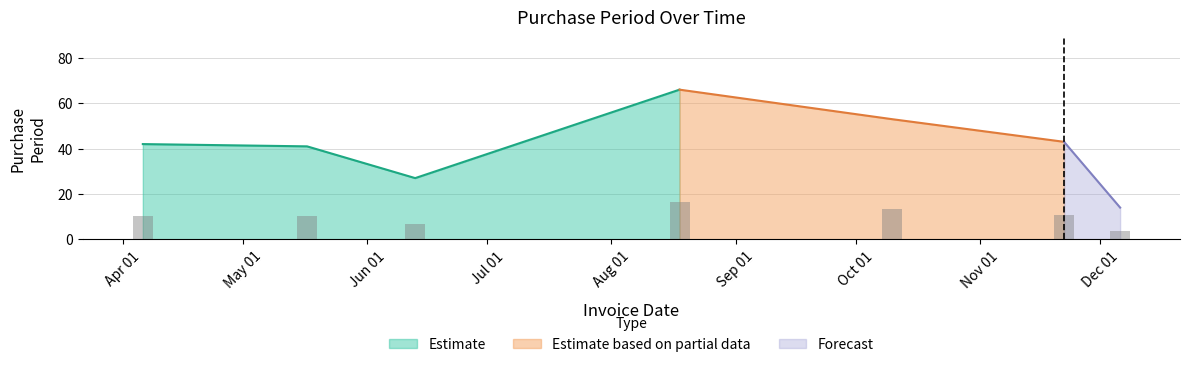

What is the minimum value shown in the chart?

3.5